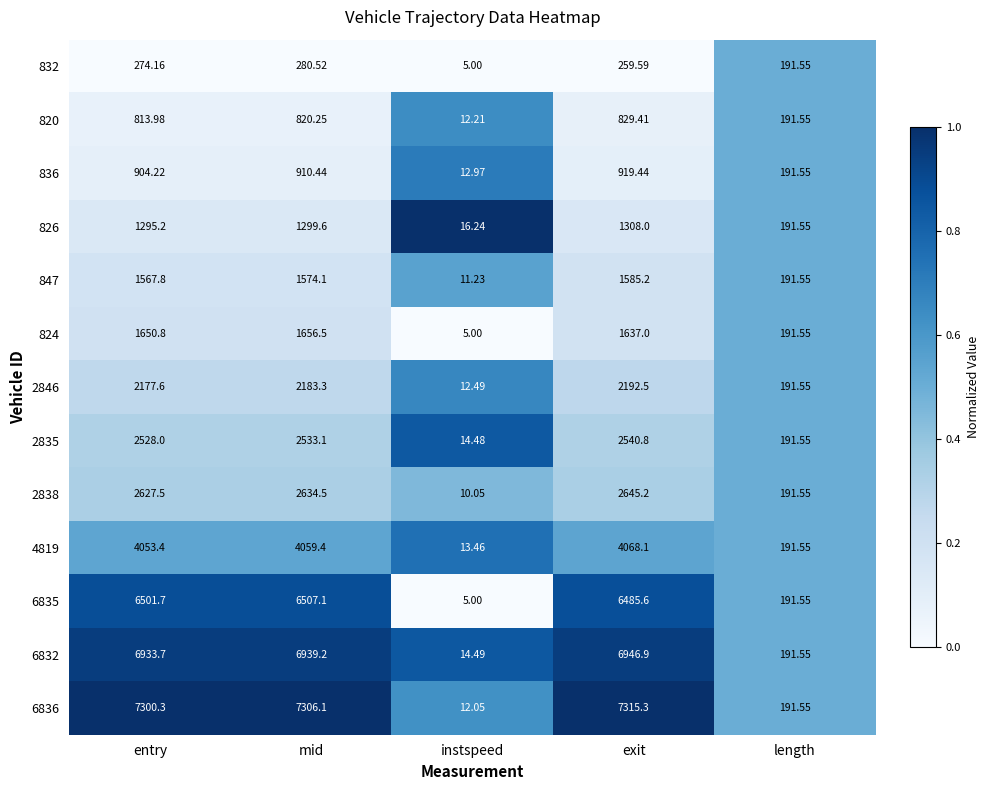

At which category is the sum across all series the highest?

exit